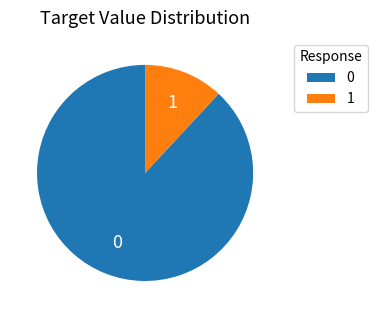

True or false: 1 accounts for 25% of the total.

False